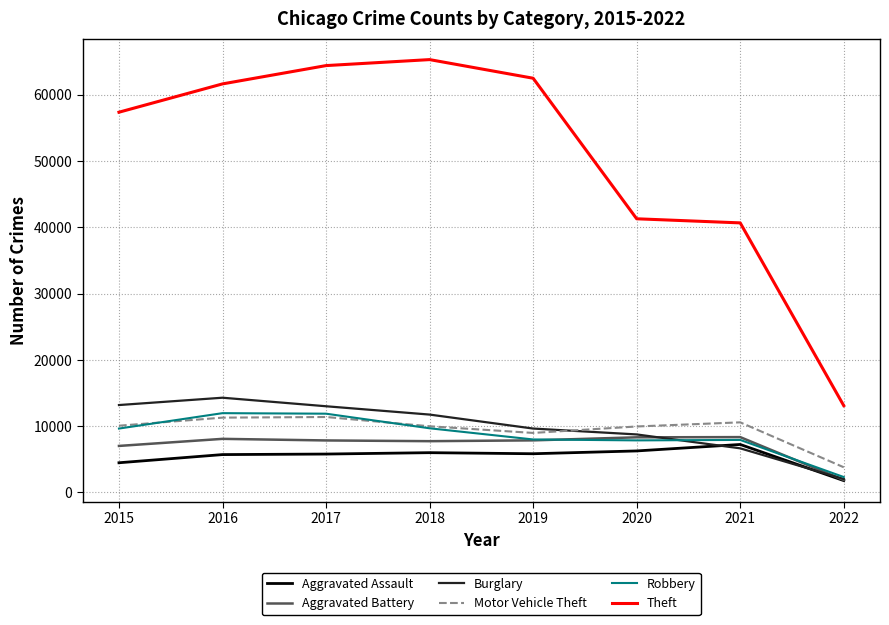

How many categories are shown in the chart?

8